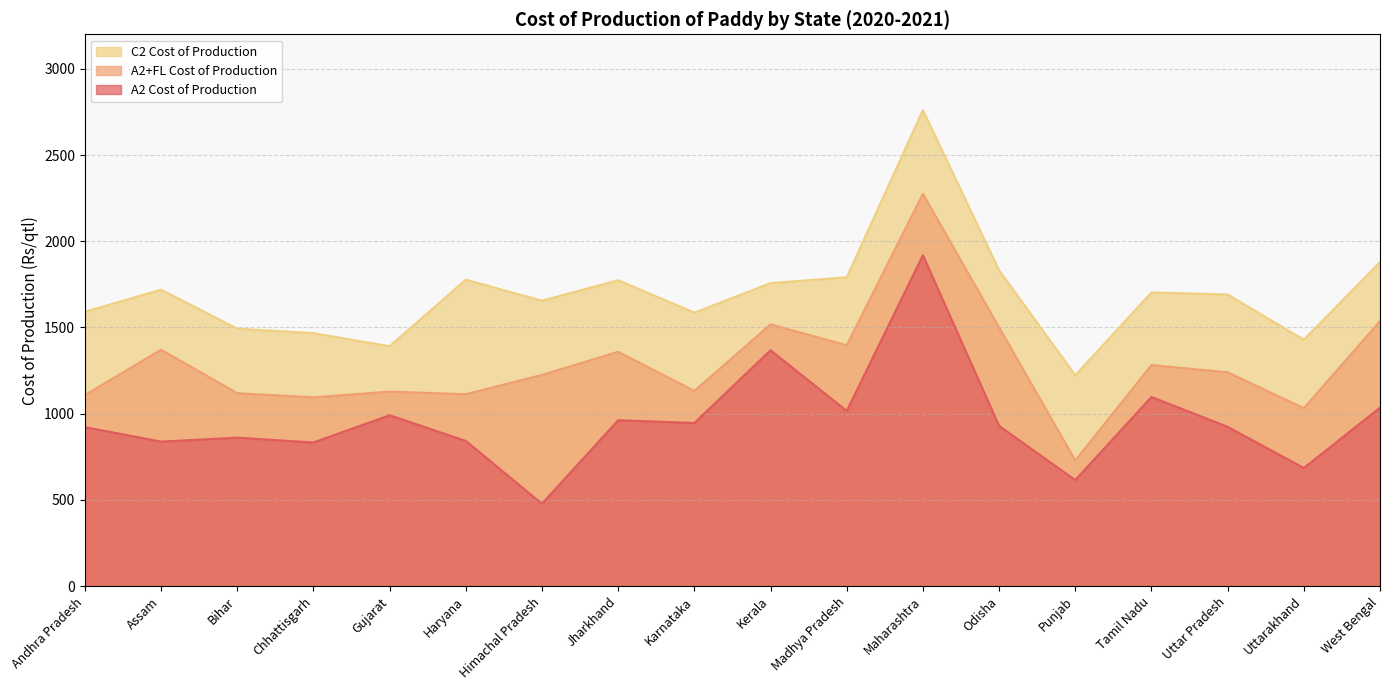

True or false: A2 Cost of Production and C2 Cost of Production cross at least once.

False